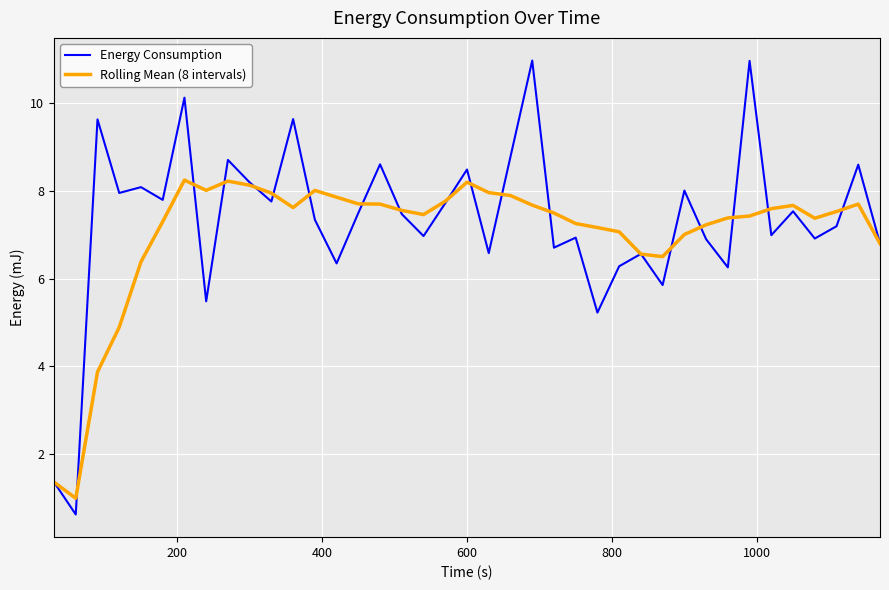

What is the maximum value shown in the chart?

11.0